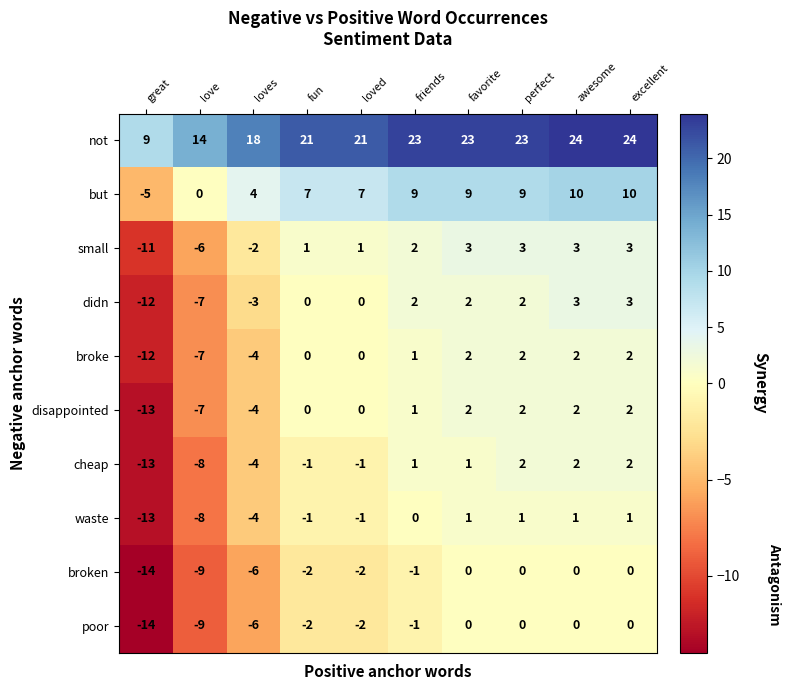

At how many categories does at least one series exceed 22?

5